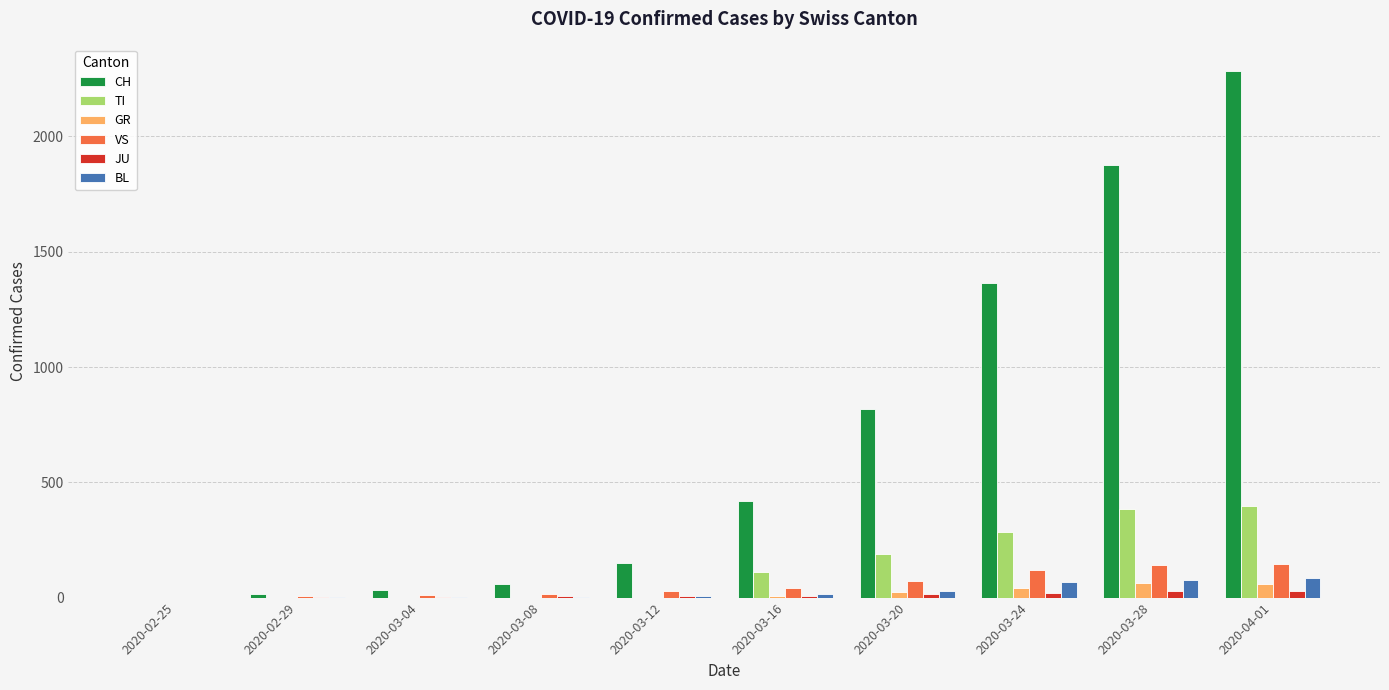

Does the chart contain stacked bars?

No